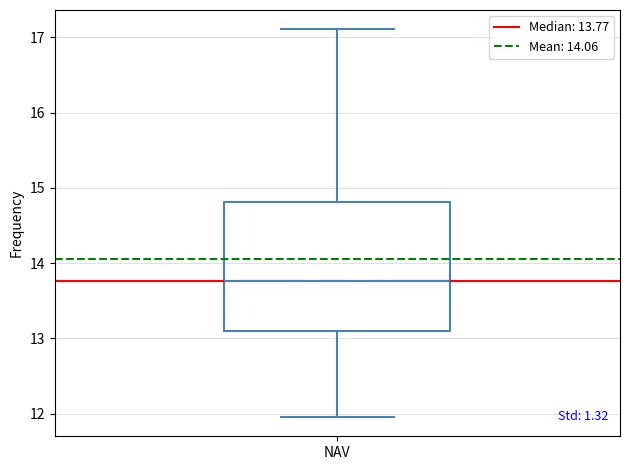

Where is the upper edge of the box for NAV on the y-axis? The values are not printed on the chart, so give them approximately, as read against the axis.

14.8